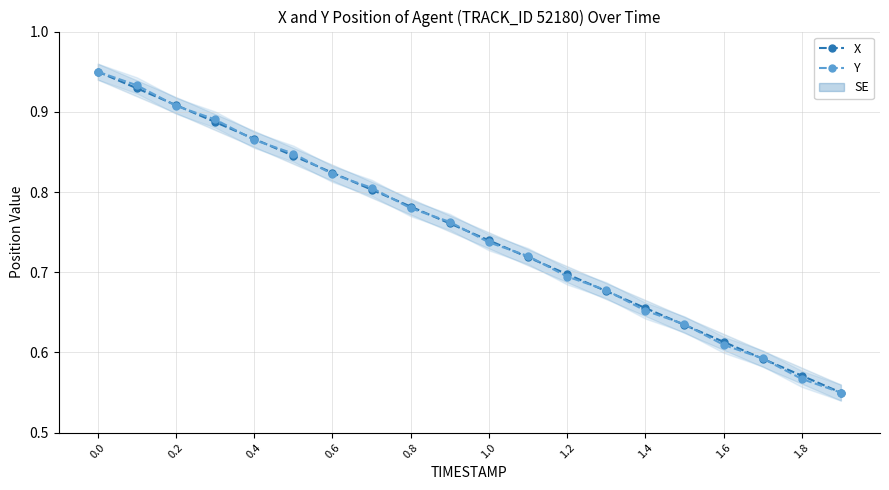

Which series changed the most between 1.0 and 1.4?

Y